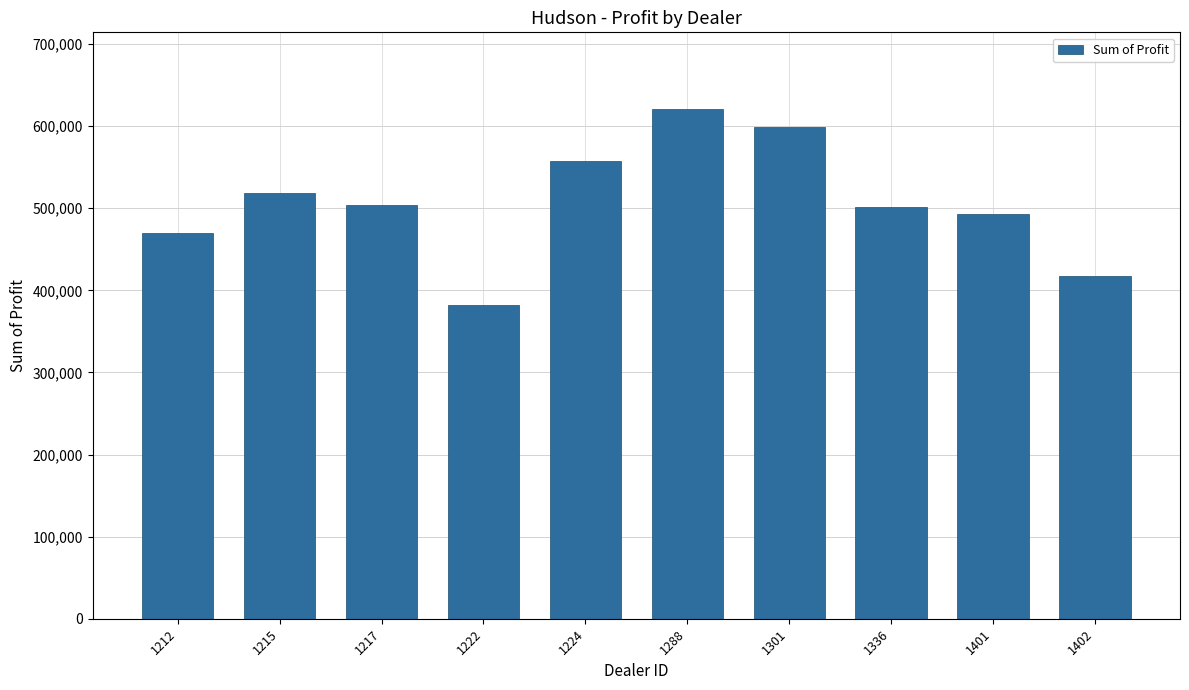

What is the sum of all values?

5064761.8